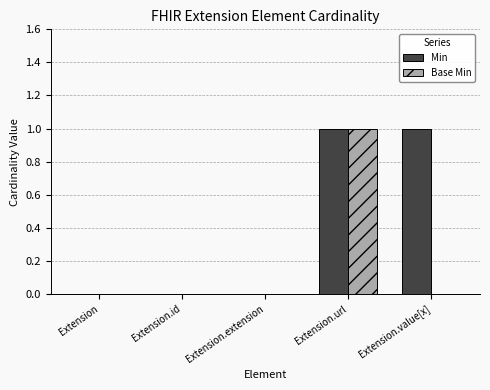

Reading right to left, transcribe all the data shown in this chart.

Min: Extension.value[x]=1	Extension.url=1	Extension.extension=0	Extension.id=0	Extension=0
Base Min: Extension.value[x]=0	Extension.url=1	Extension.extension=0	Extension.id=0	Extension=0